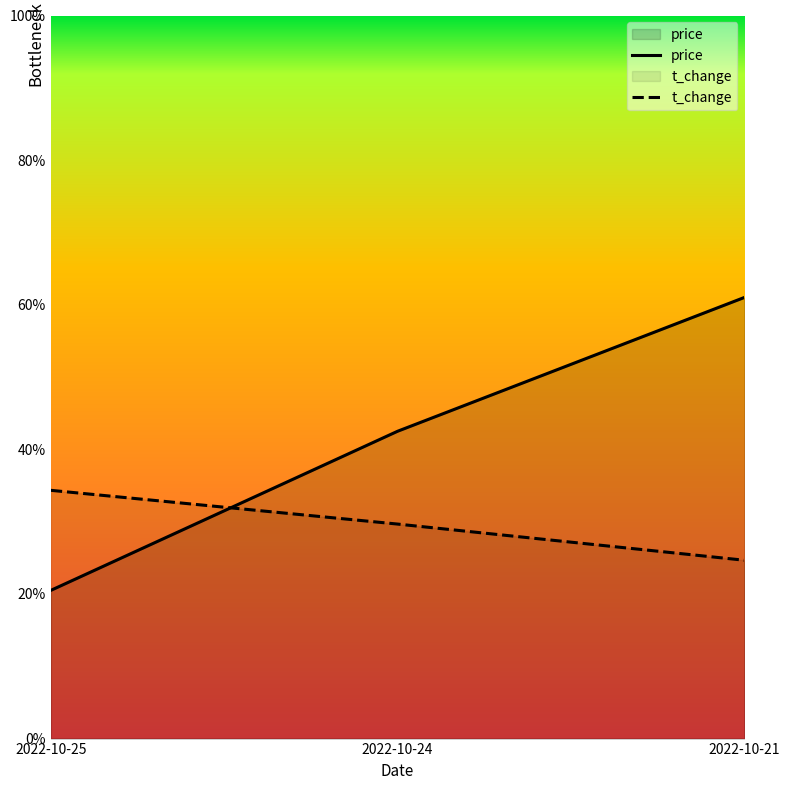

What is the value of the t_change point at the 1st from the left?

34.3